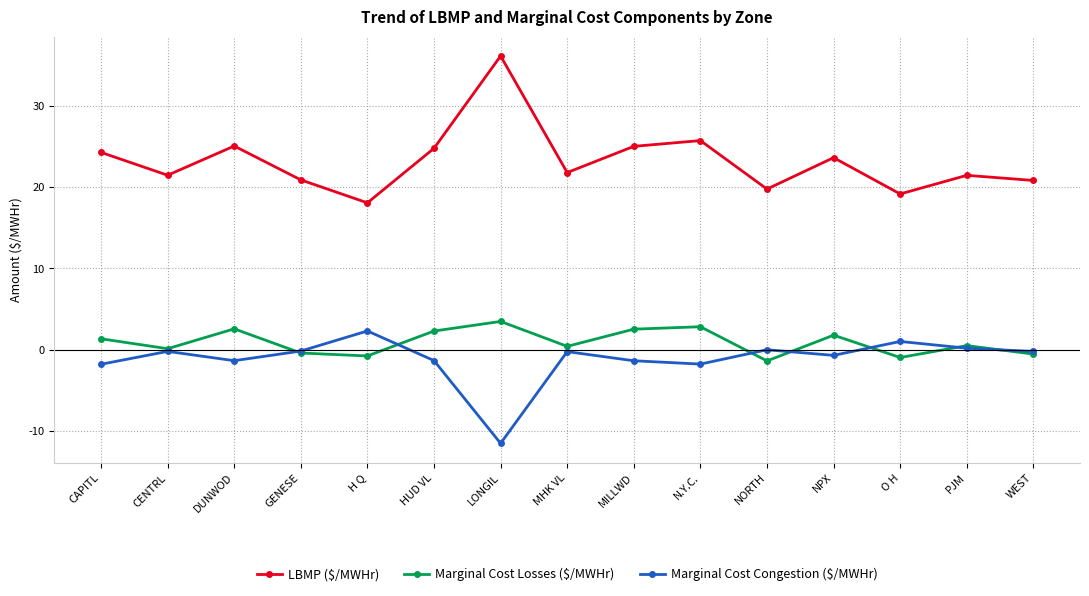

What is the total value across all series at H Q?

19.6